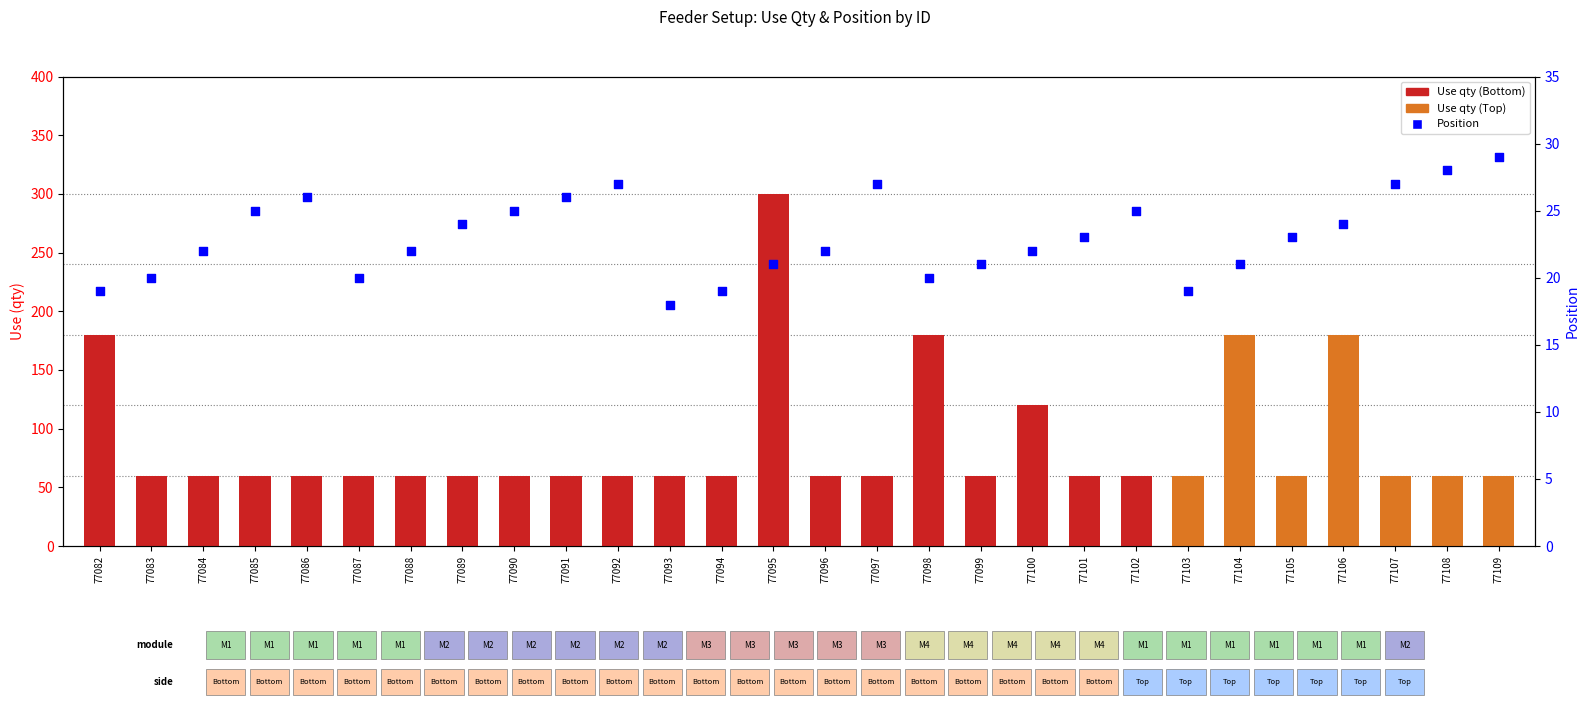

What is the ratio of the value at 77094 to the value at 77087?

0.9